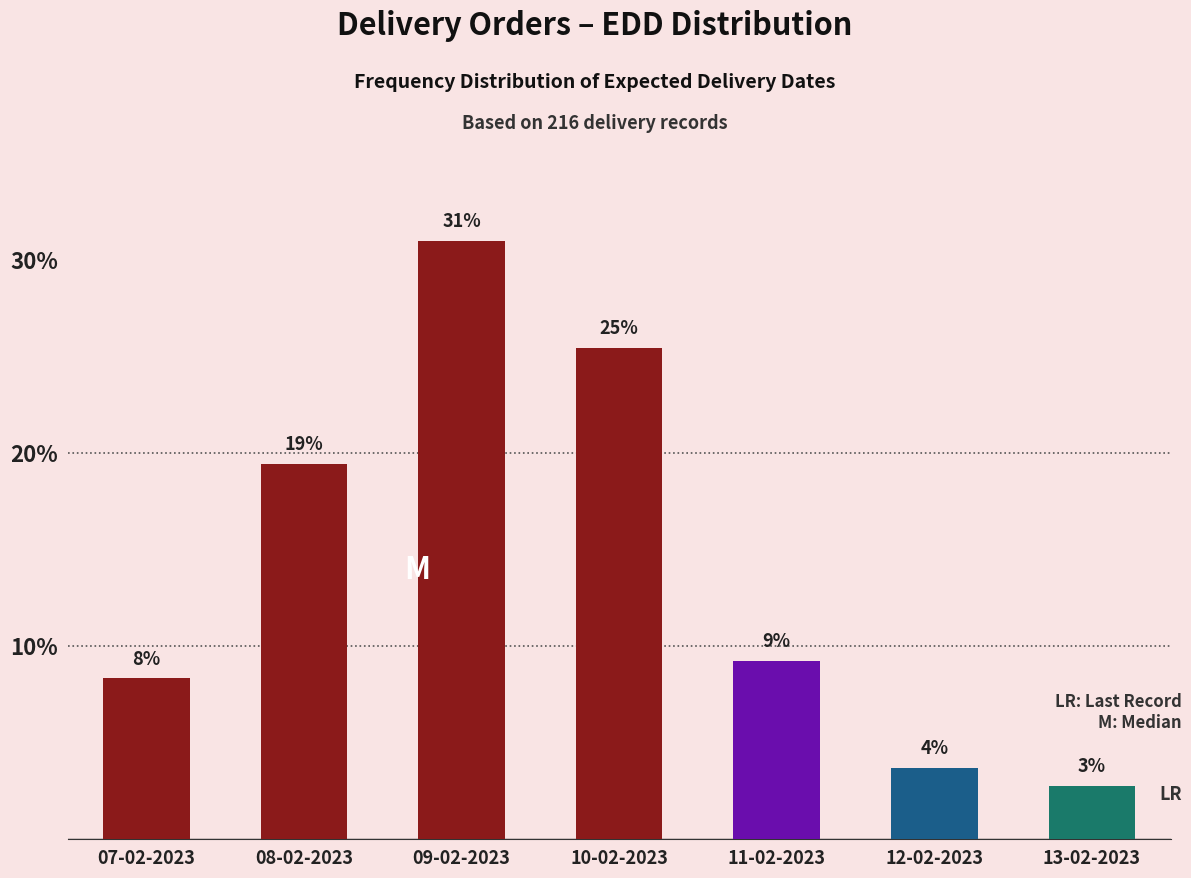

How many bars are there in total?

7